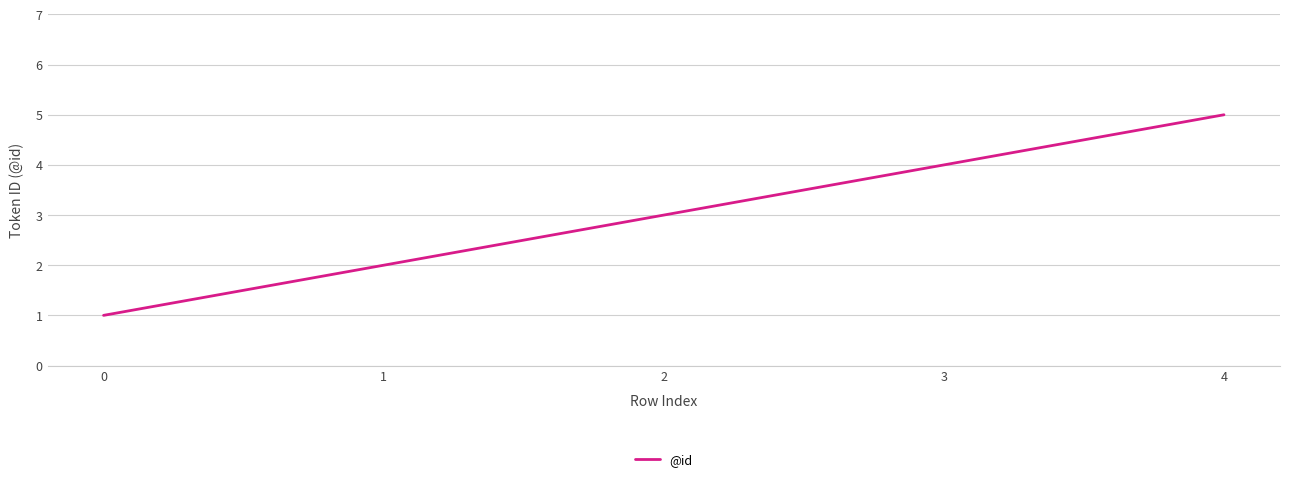

True or false: the data shows 1 at 1.

False